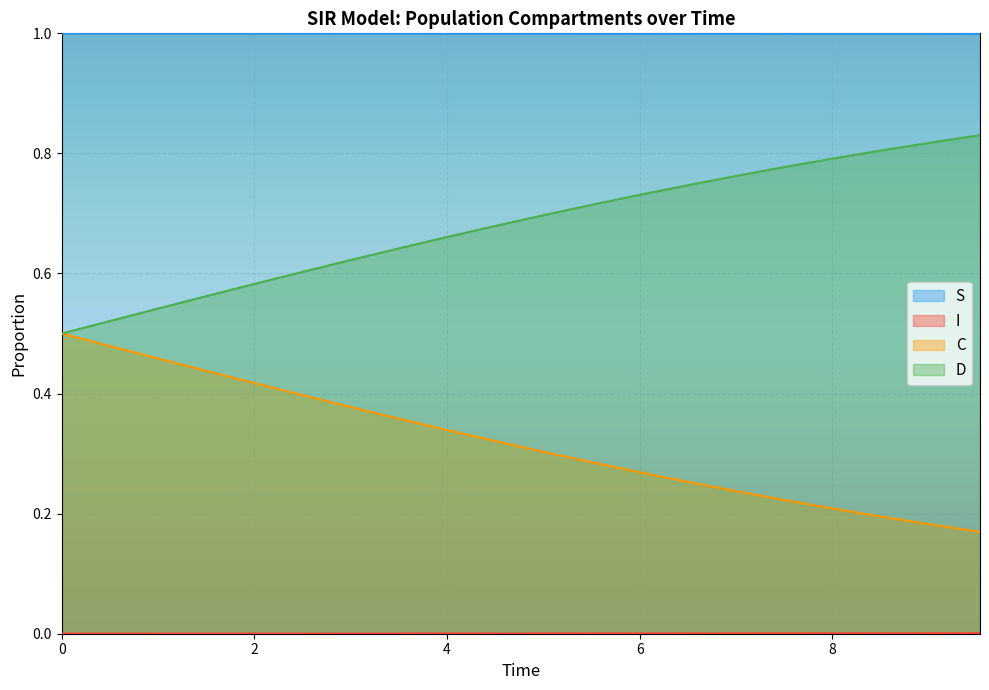

True or false: S and C cross at least once.

False